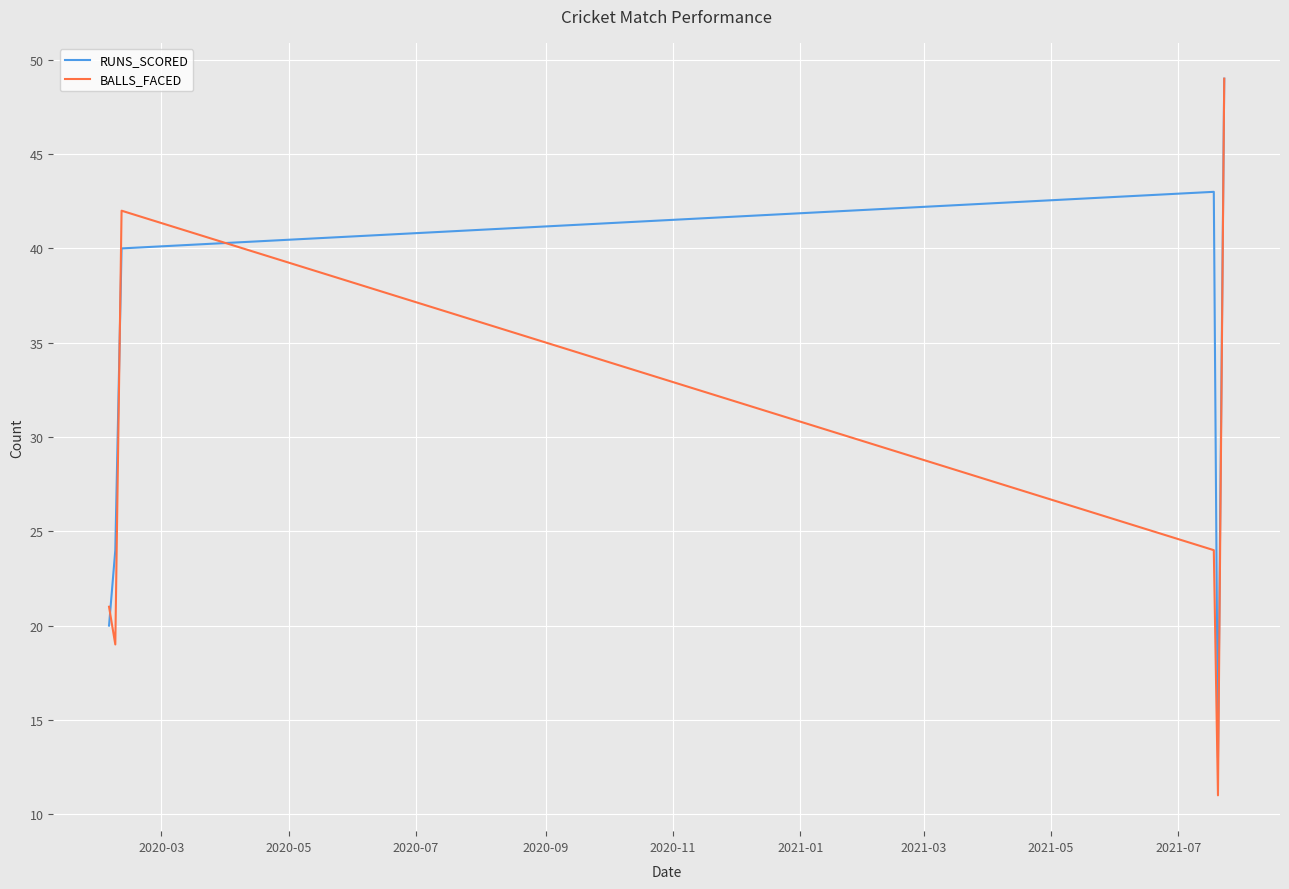

Which series has the largest total across all categories?

RUNS_SCORED